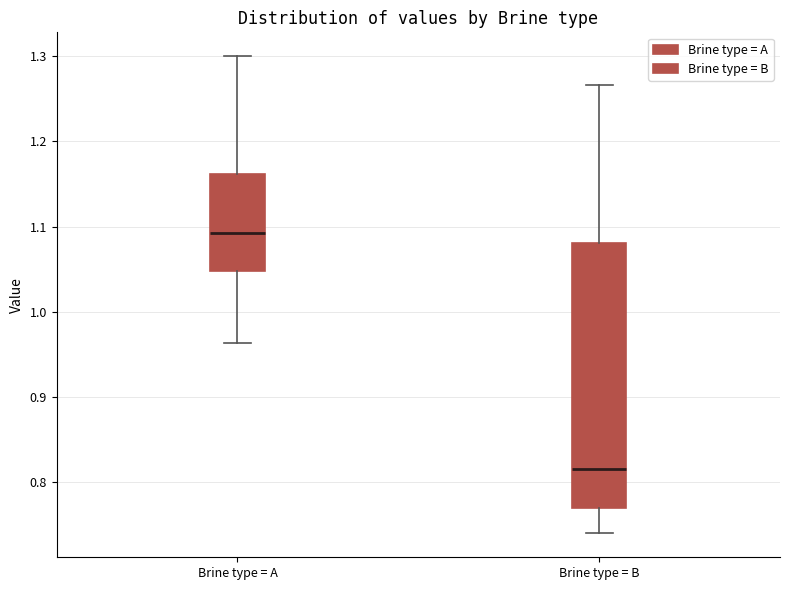

Where does the median line of the box for Brine type = A sit on the y-axis? The values are not printed on the chart, so give them approximately, as read against the axis.

1.09